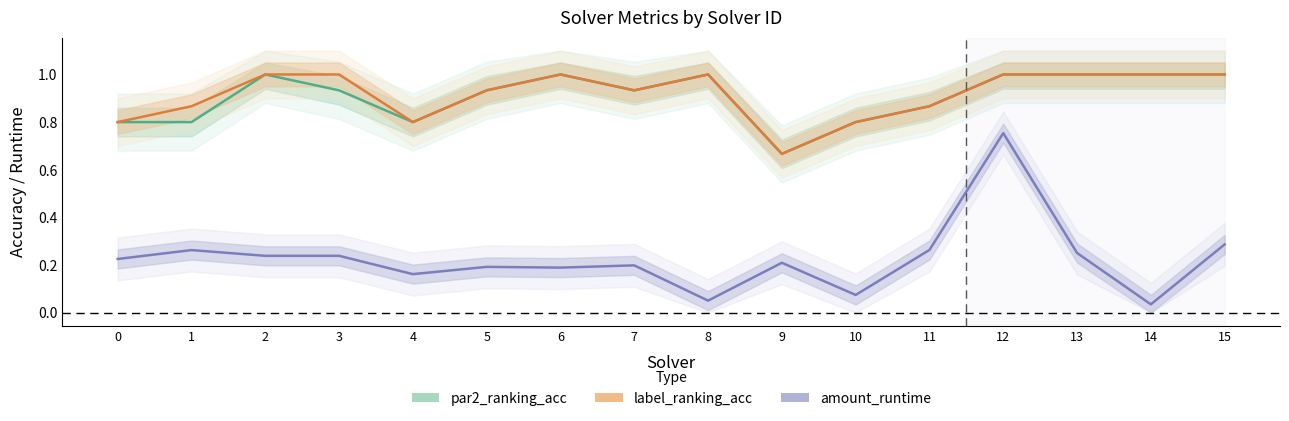

At which label is par2_ranking_acc closest to 0?

9